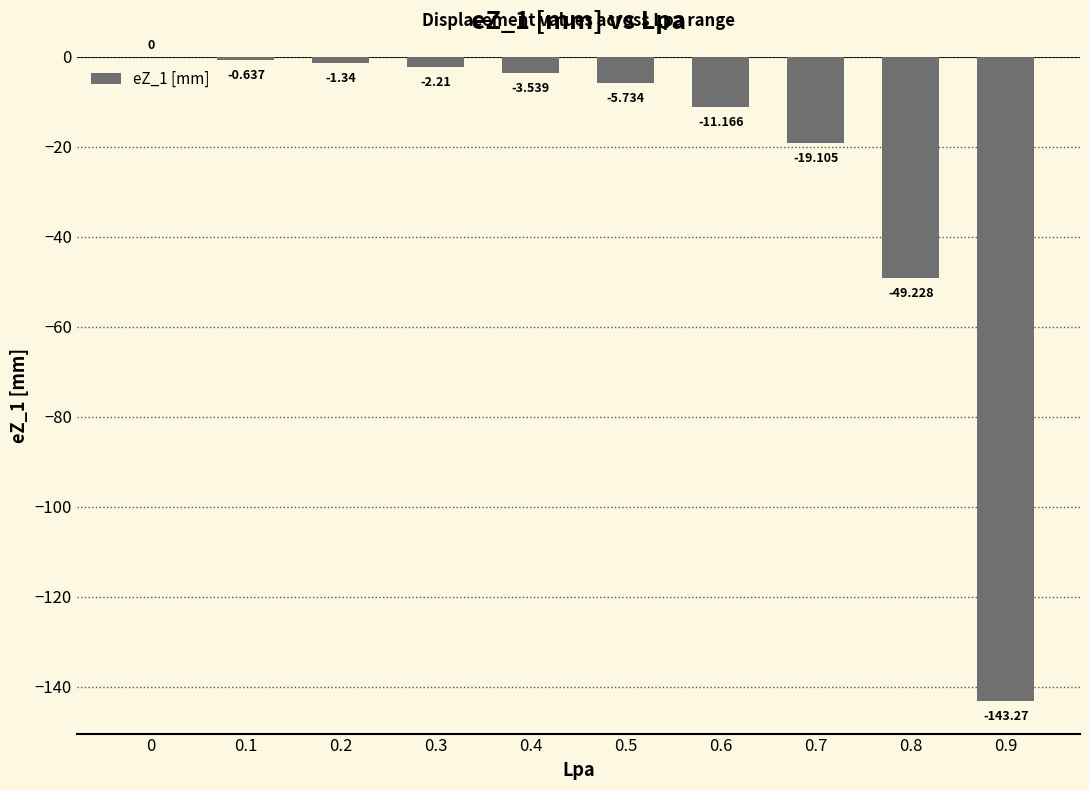

How many series are shown in this chart?

1